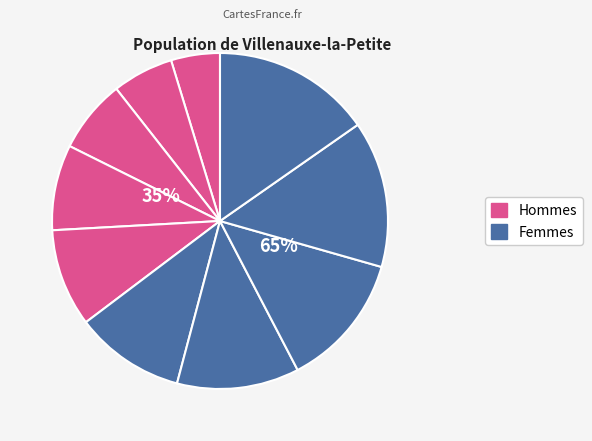

How many segments does this pie chart have?

10